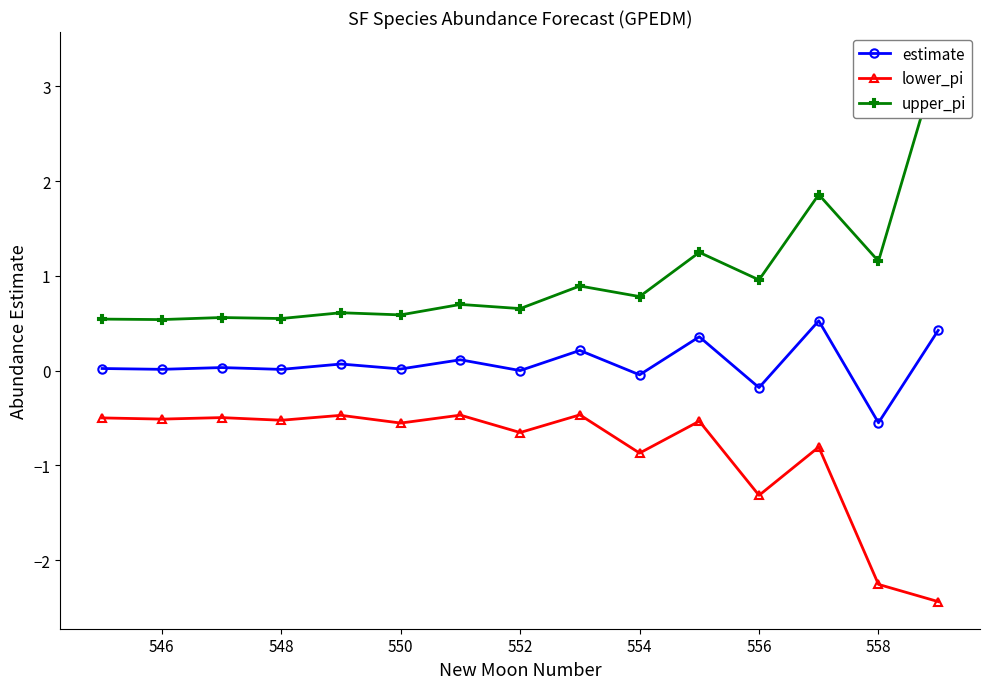

Is this an area chart (filled region under the line)?

No